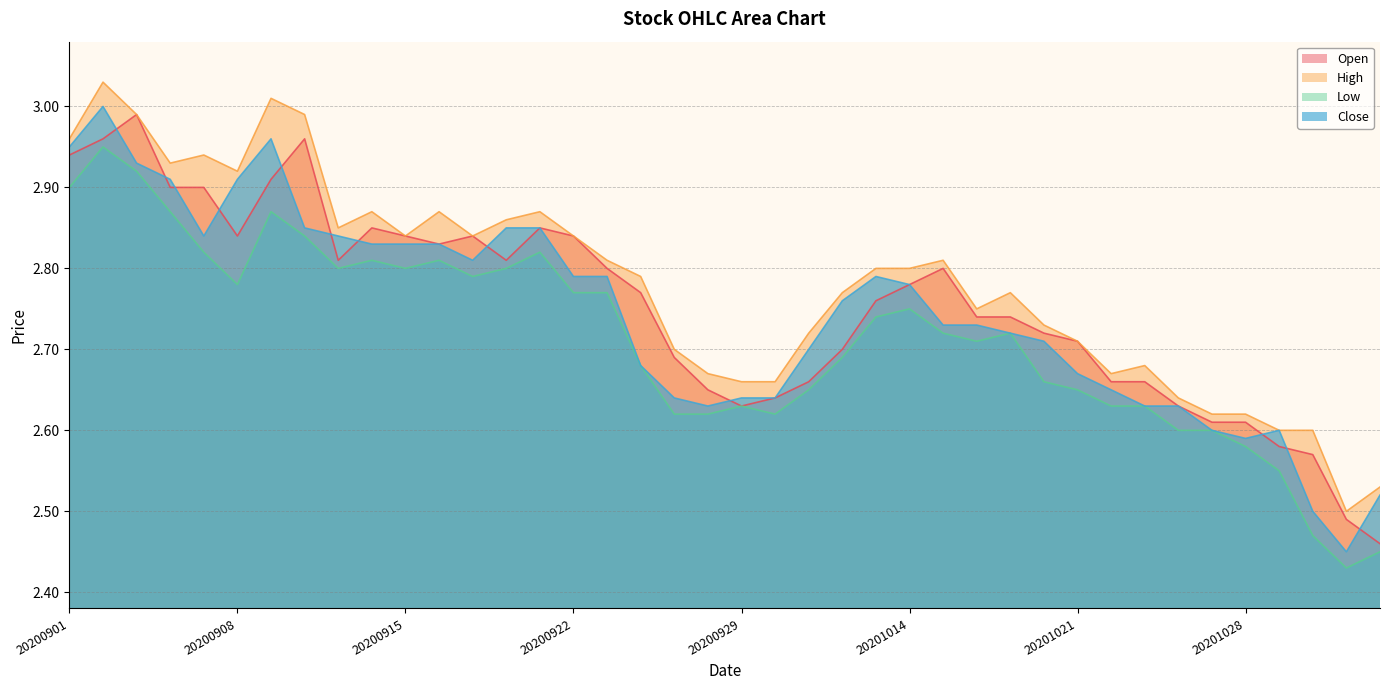

What is the difference between the Close values at 20200929 and 20201103?

0.1